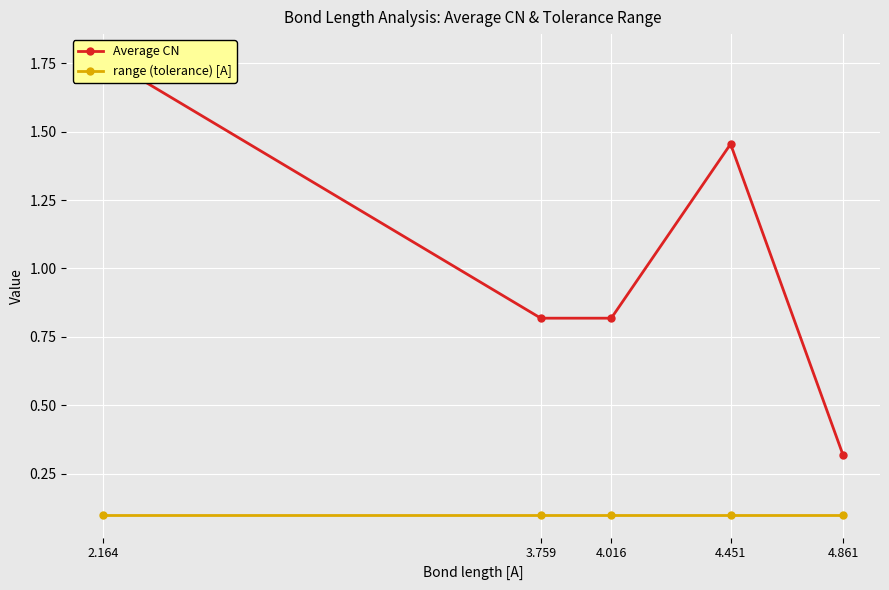

Which has a higher value, 4.016 or 2.164?

2.164